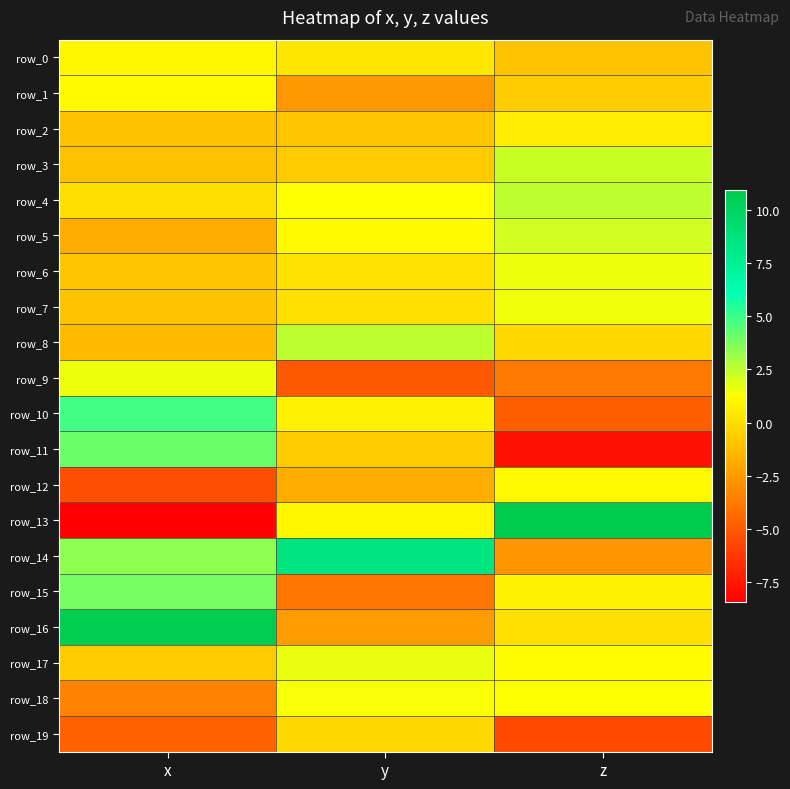

True or false: row_0 has a value of 0.4 at y.

False